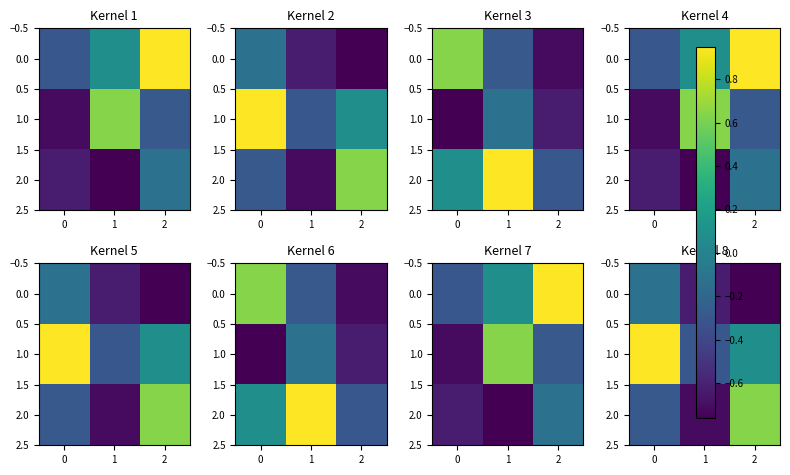

What is the difference between the maximum and minimum values in the 0.0 series?

0.6